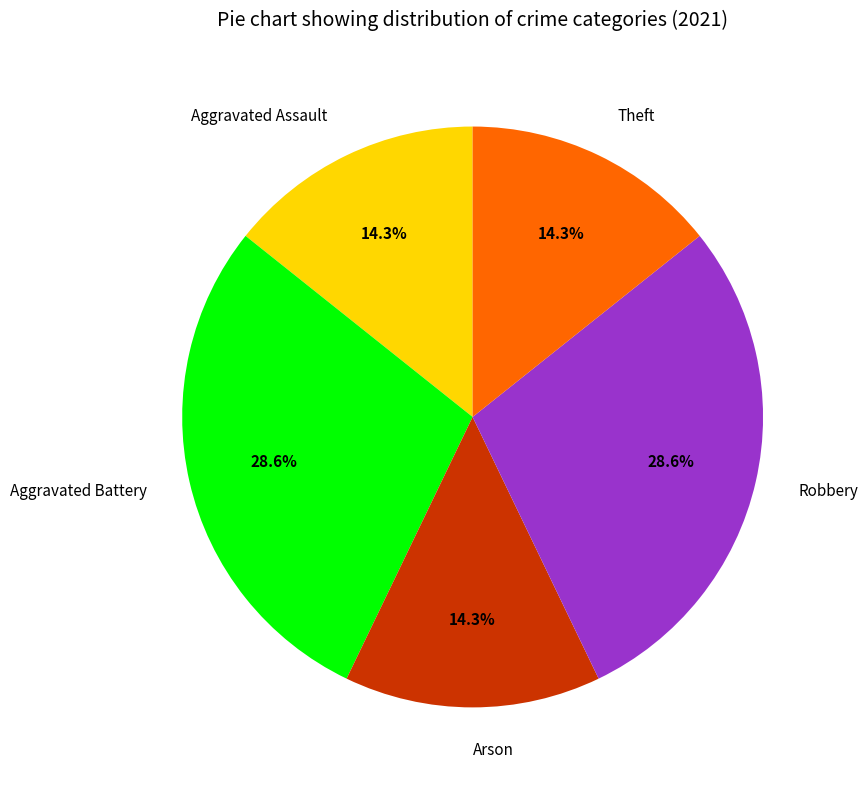

What percentage is the Aggravated Battery slice, to the nearest percent?

29%